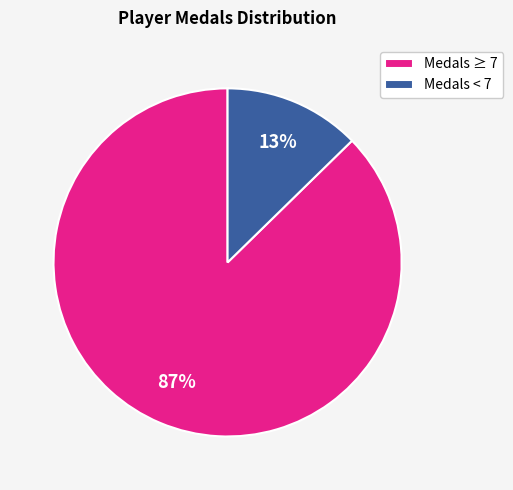

To the nearest percent, what is the combined percentage of Medals ≥ 7 and Medals < 7?

100%